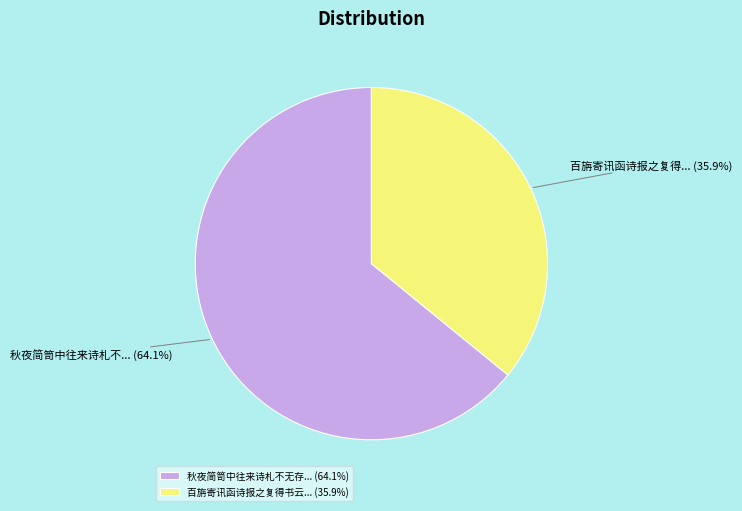

What percentage do 百旃寄讯函诗报之复得书云... (35.9%) and 秋夜简笥中往来诗札不无存... (64.1%) together represent?

100.0%